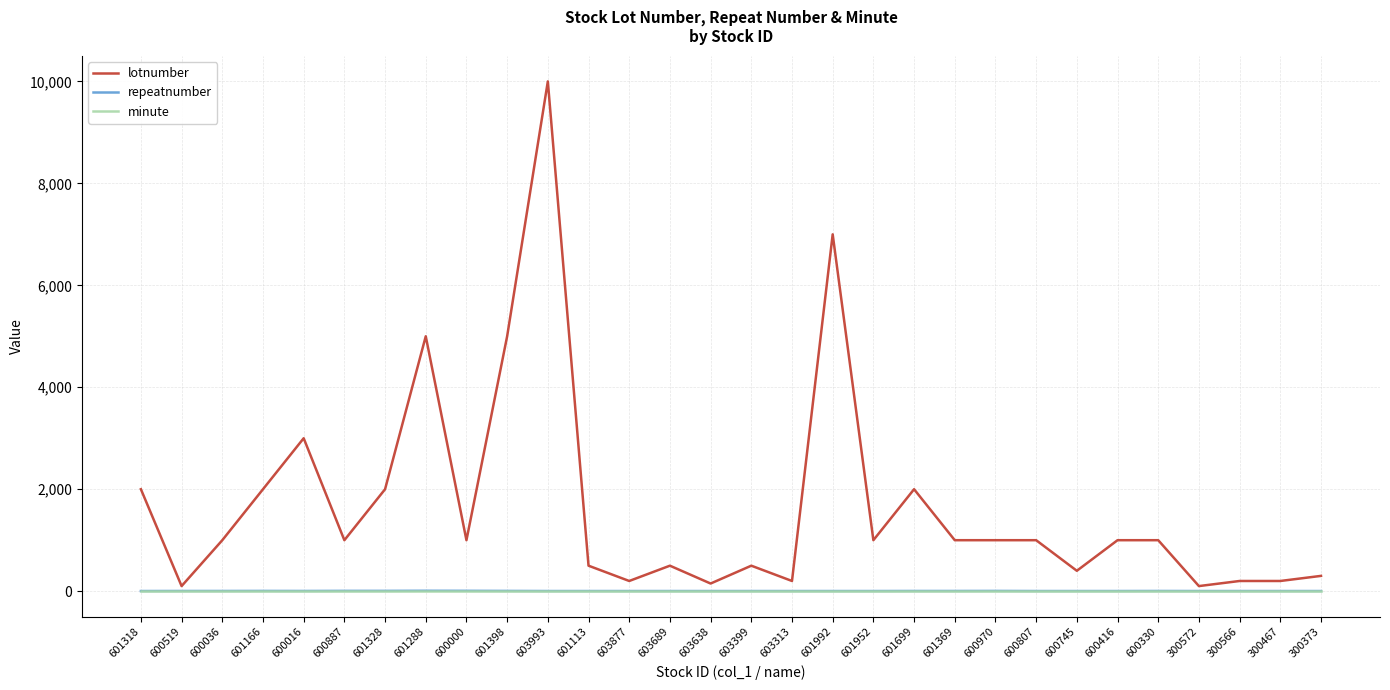

At which category is the sum across all series the highest?

603993